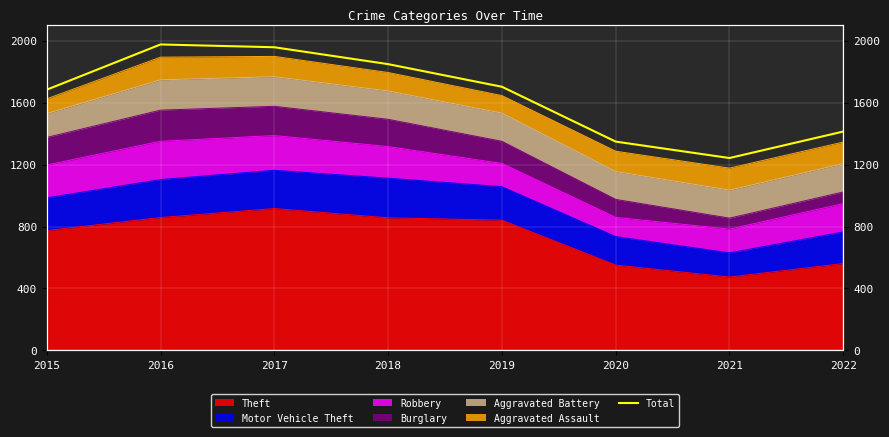

Reading left to right, list all the values displayed in this chart.

2015=1683	2016=1975	2017=1957	2018=1848	2019=1702	2020=1348	2021=1242	2022=1413